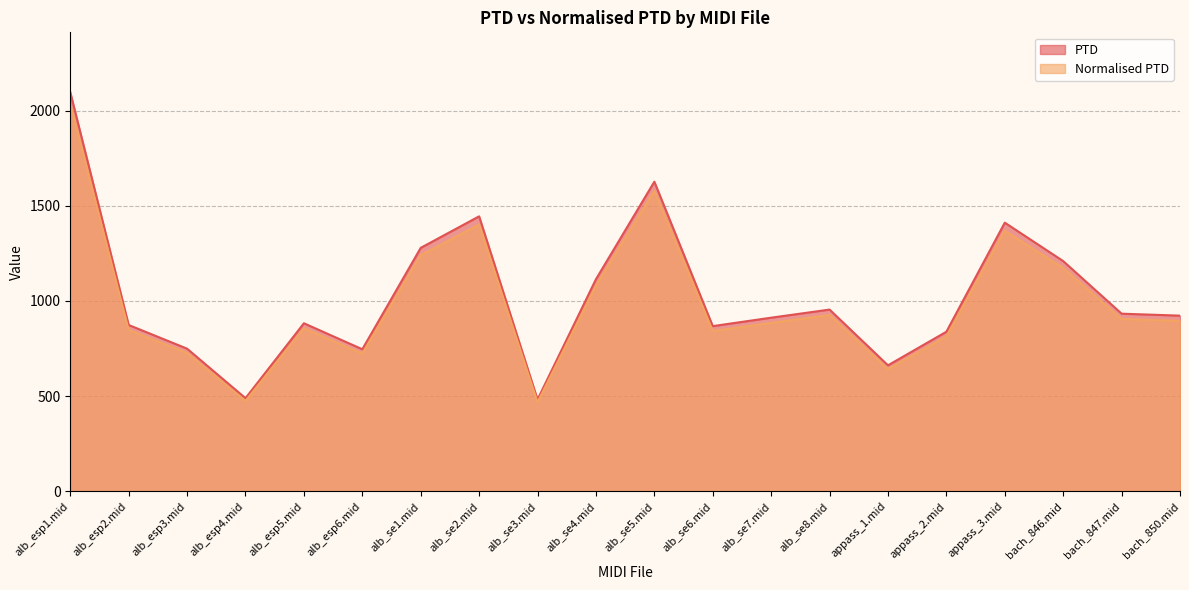

True or false: PTD and Normalised PTD intersect in this chart.

False